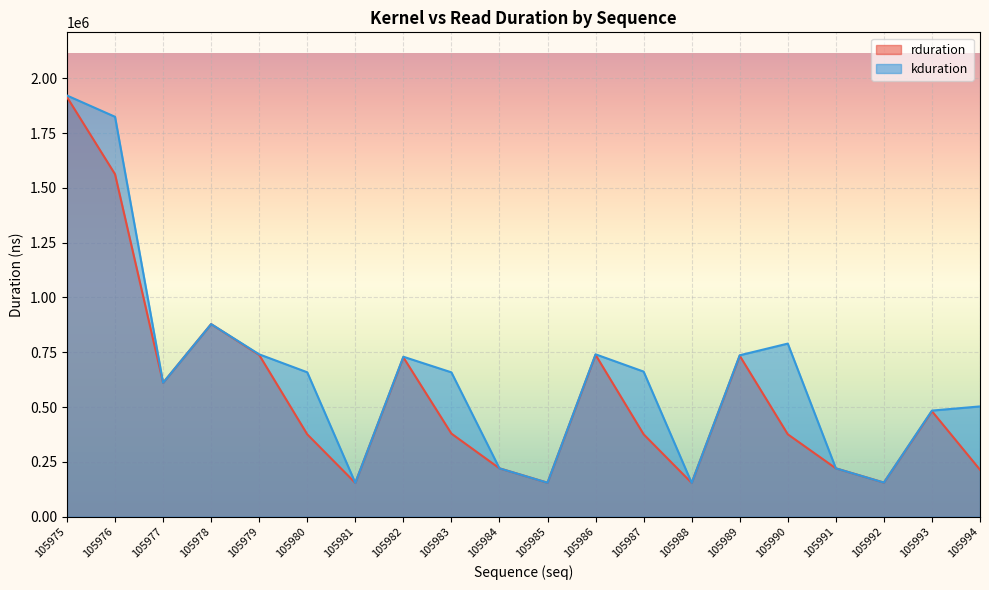

At which category does kduration reach its first local peak?

105978